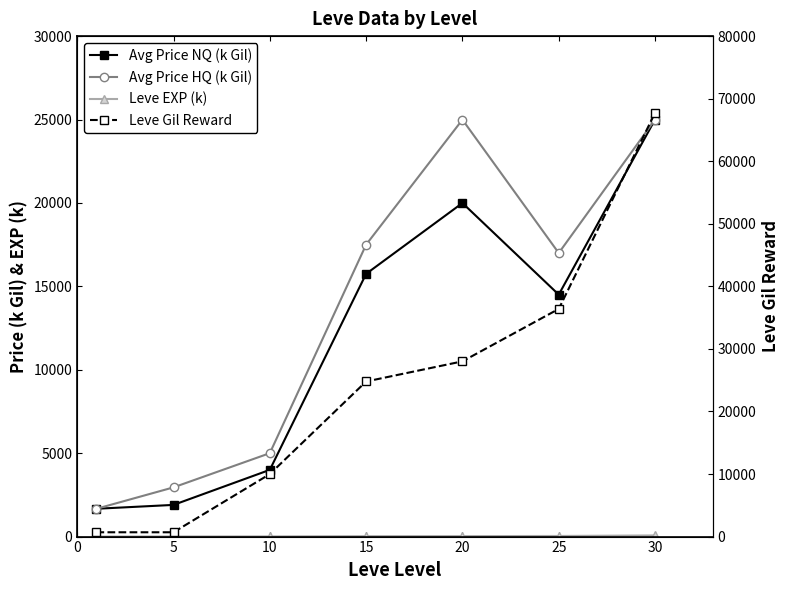

What is the sum of all Leve Gil Reward values?

168290.0